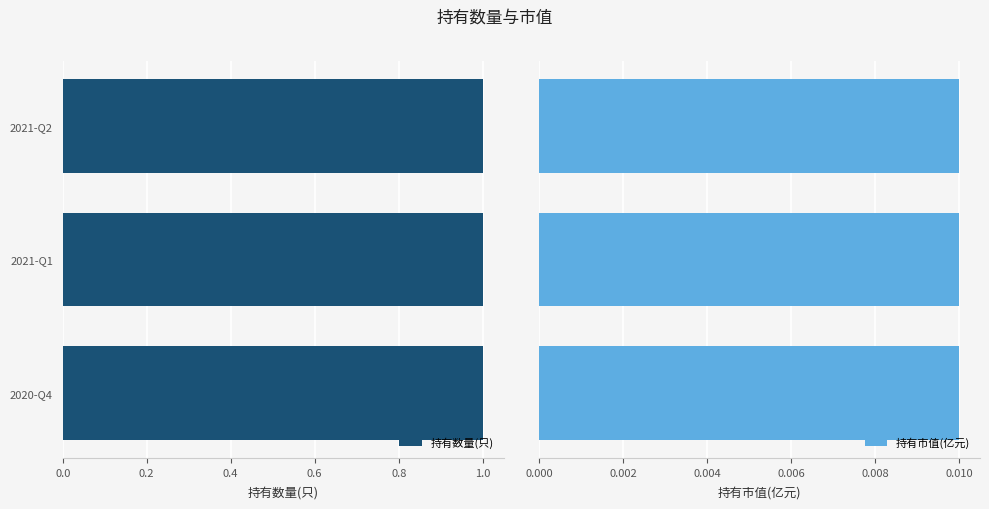

What is the total value across all series at 2021-Q2?

1.0